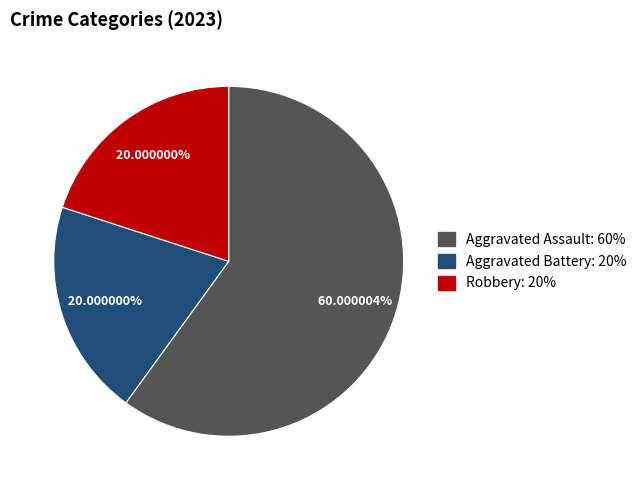

Approximately how many times larger is the value at Robbery compared to Aggravated Assault?

0.3